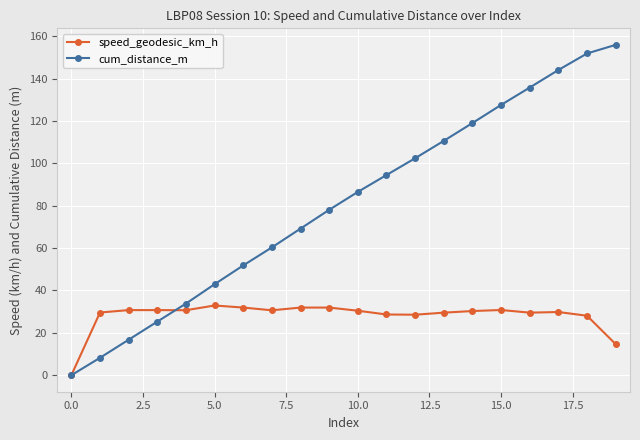

Which series has the largest total across all categories?

cum_distance_m